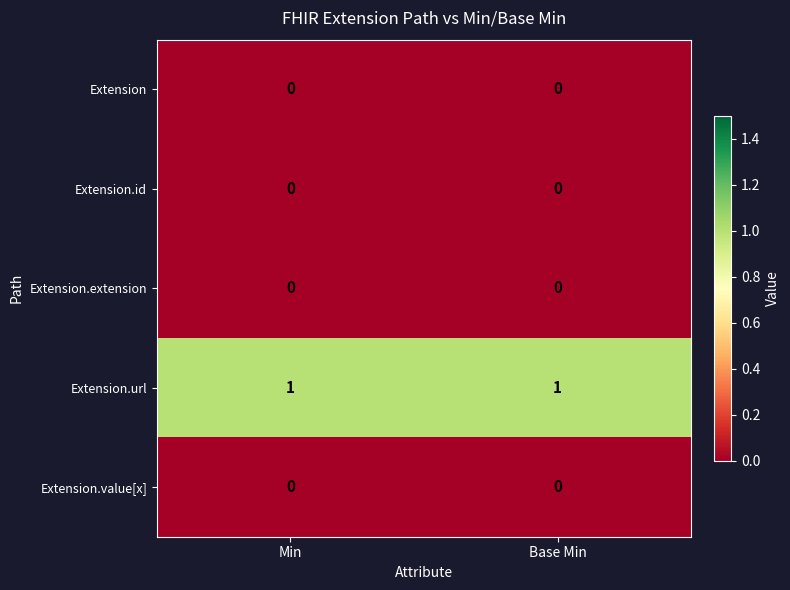

The Extension.id series shows 0 at Min. True or false?

True